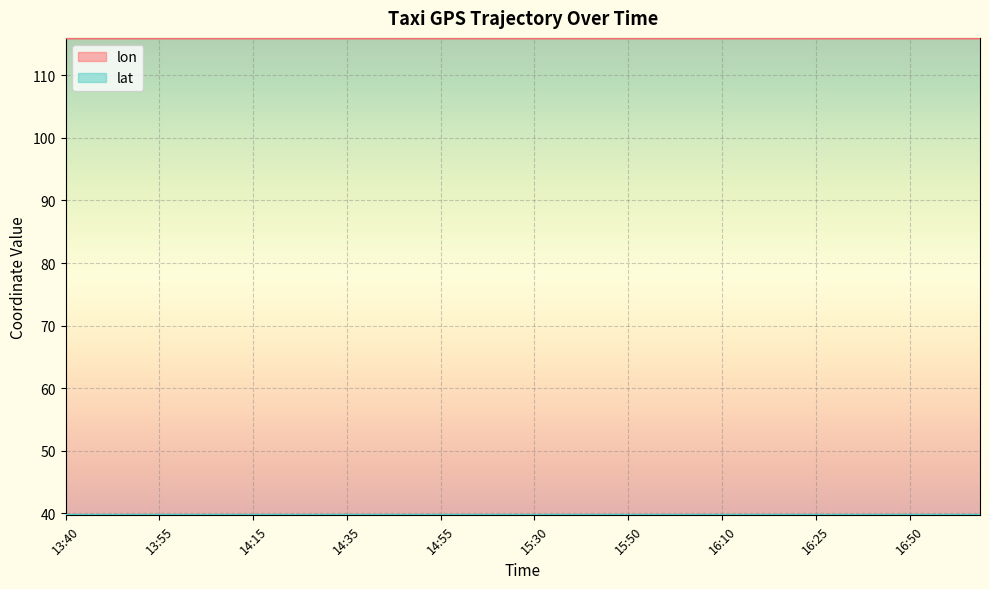

How many lines are shown in the chart?

2